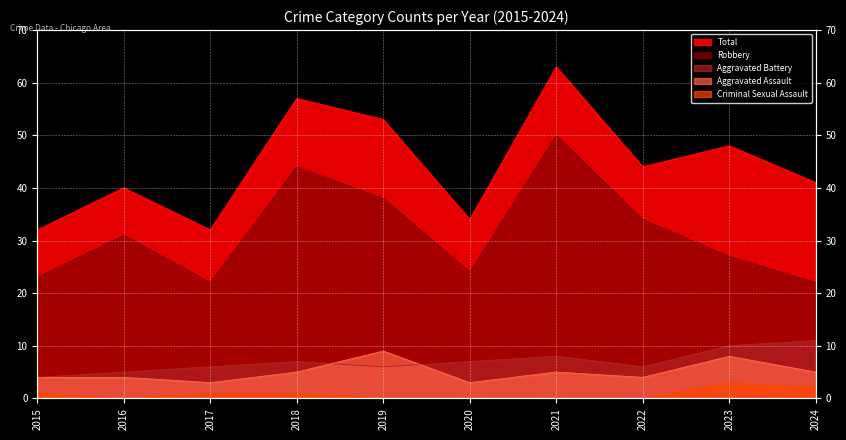

Where is Aggravated Battery nearest to the value 7?

2018